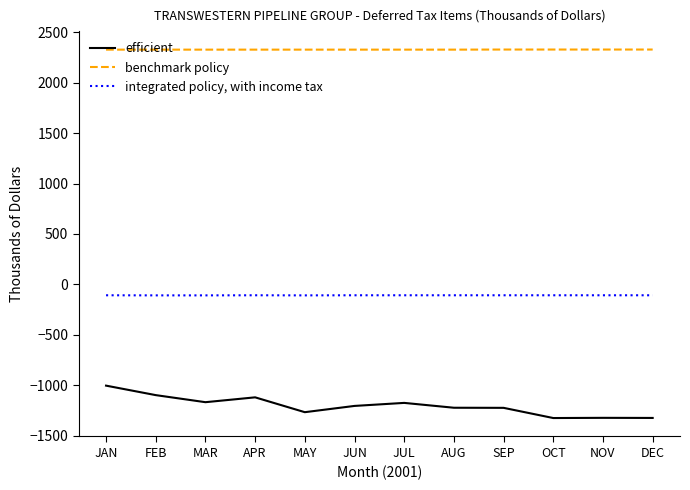

The value of efficient at NOV is -1321. True or false?

True